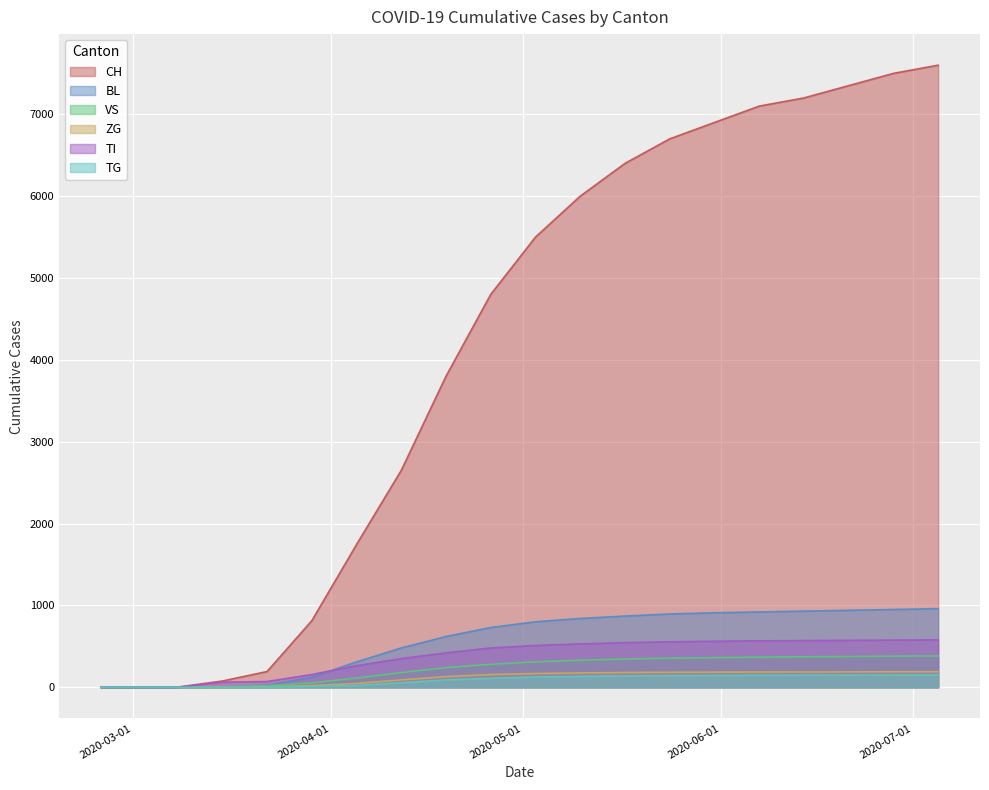

What position from the right is 2020-05-03?

10